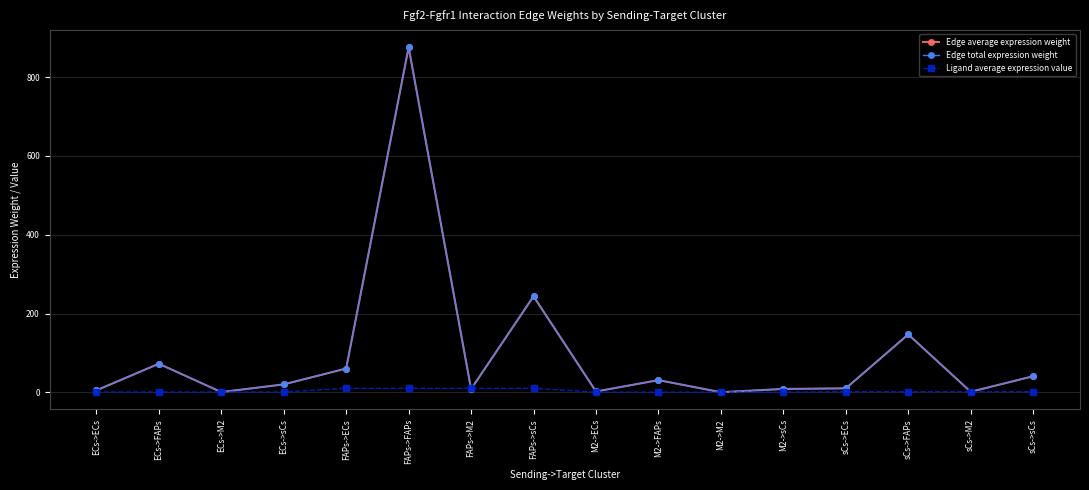

What position from the left is M2->M2?

11